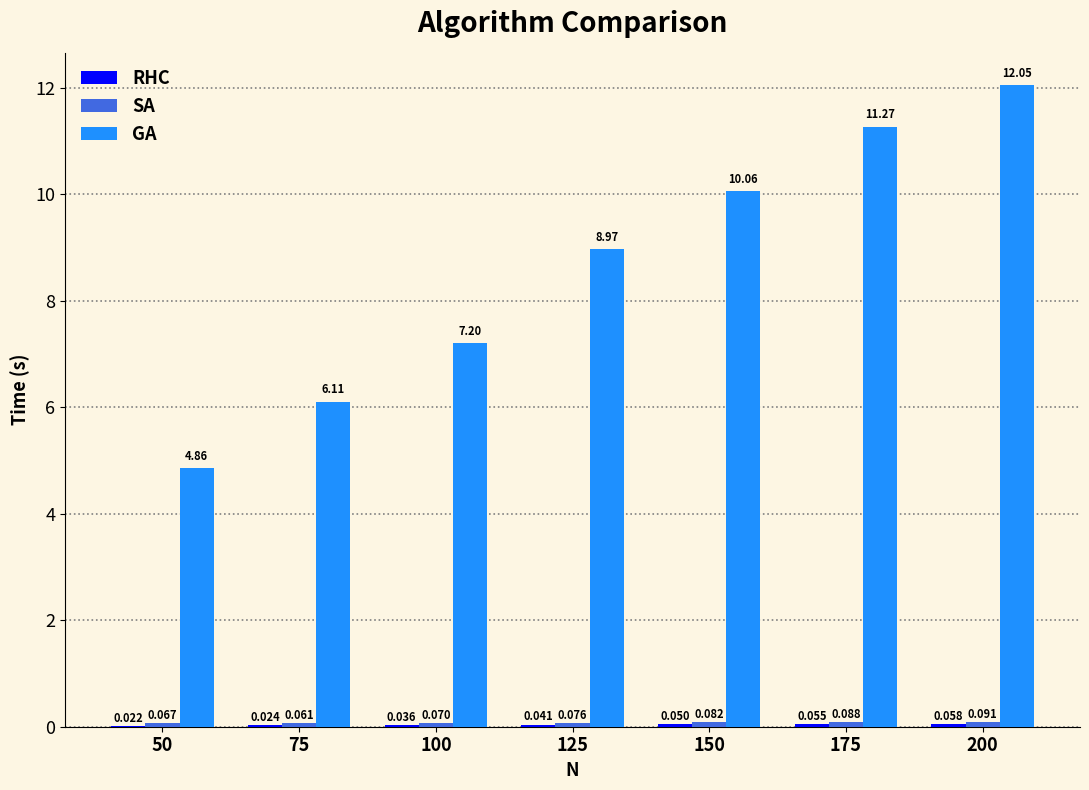

What is the difference between the GA values at 125 and 175?

2.3